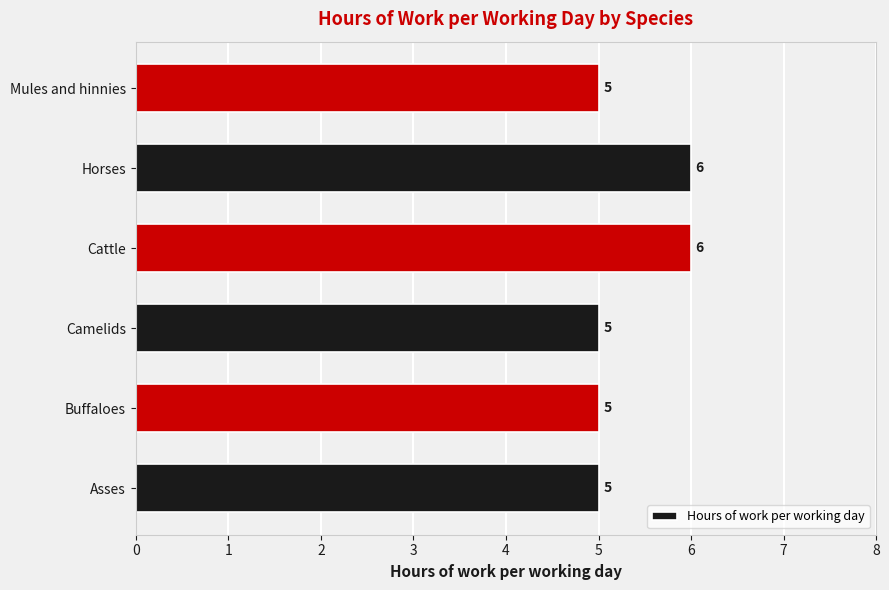

Does the chart contain stacked bars?

No